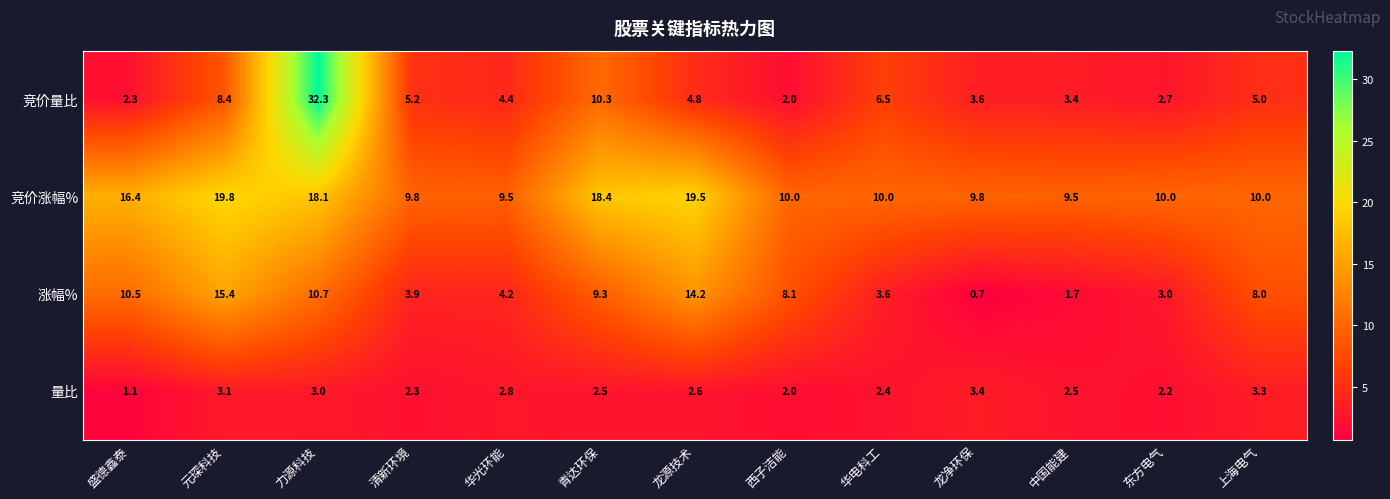

What is the average value of the 竞价涨幅% series?

13.1